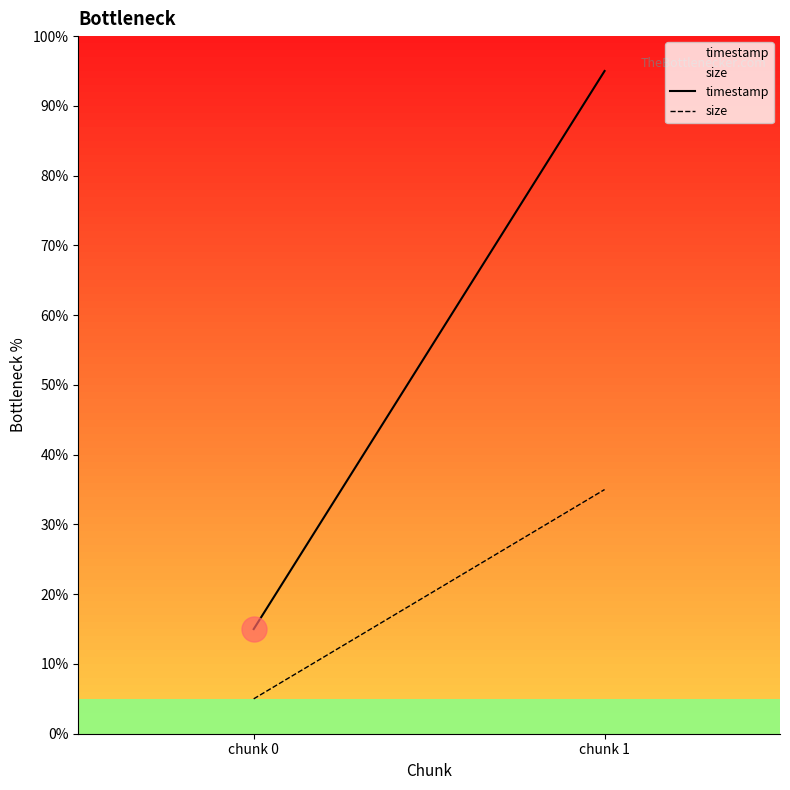

Which series has the largest range (max minus min)?

timestamp